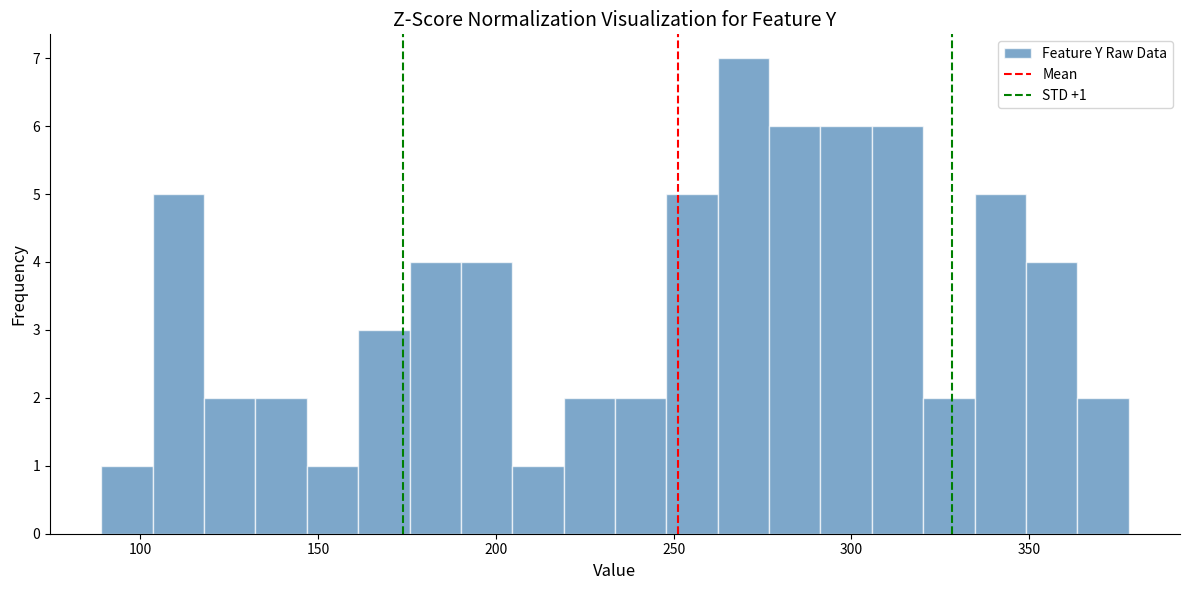

Read against the x-axis, roughly where is the centre of the tallest bar?

270